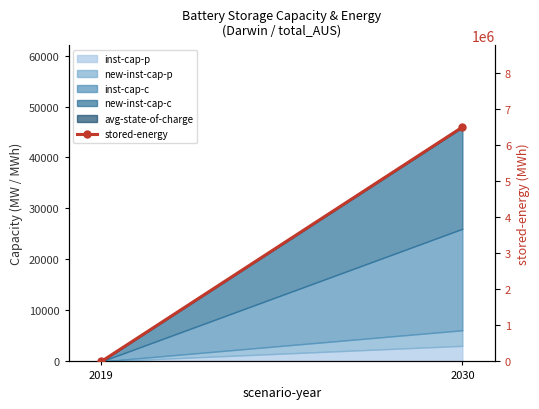

What is the difference between the values at 2019 and 2030?

6508474.2